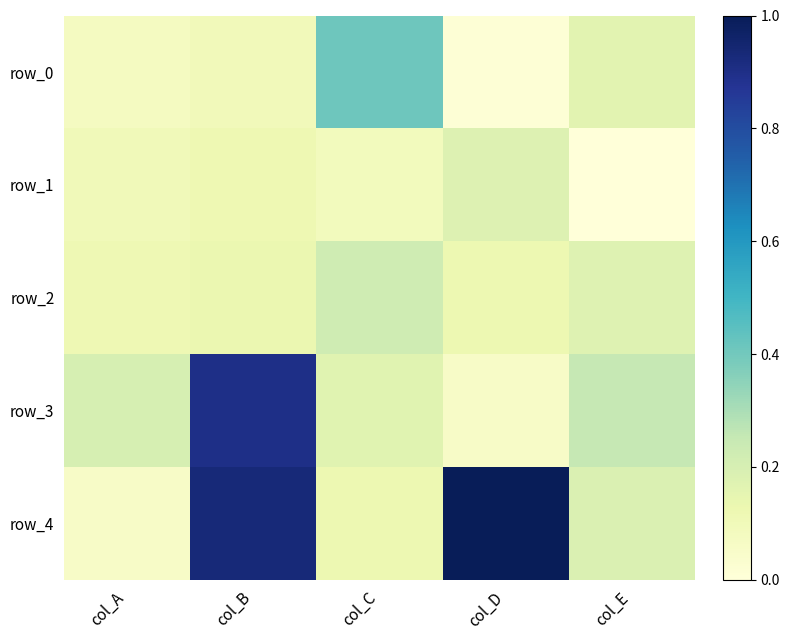

Which series has the largest total across all categories?

row_4